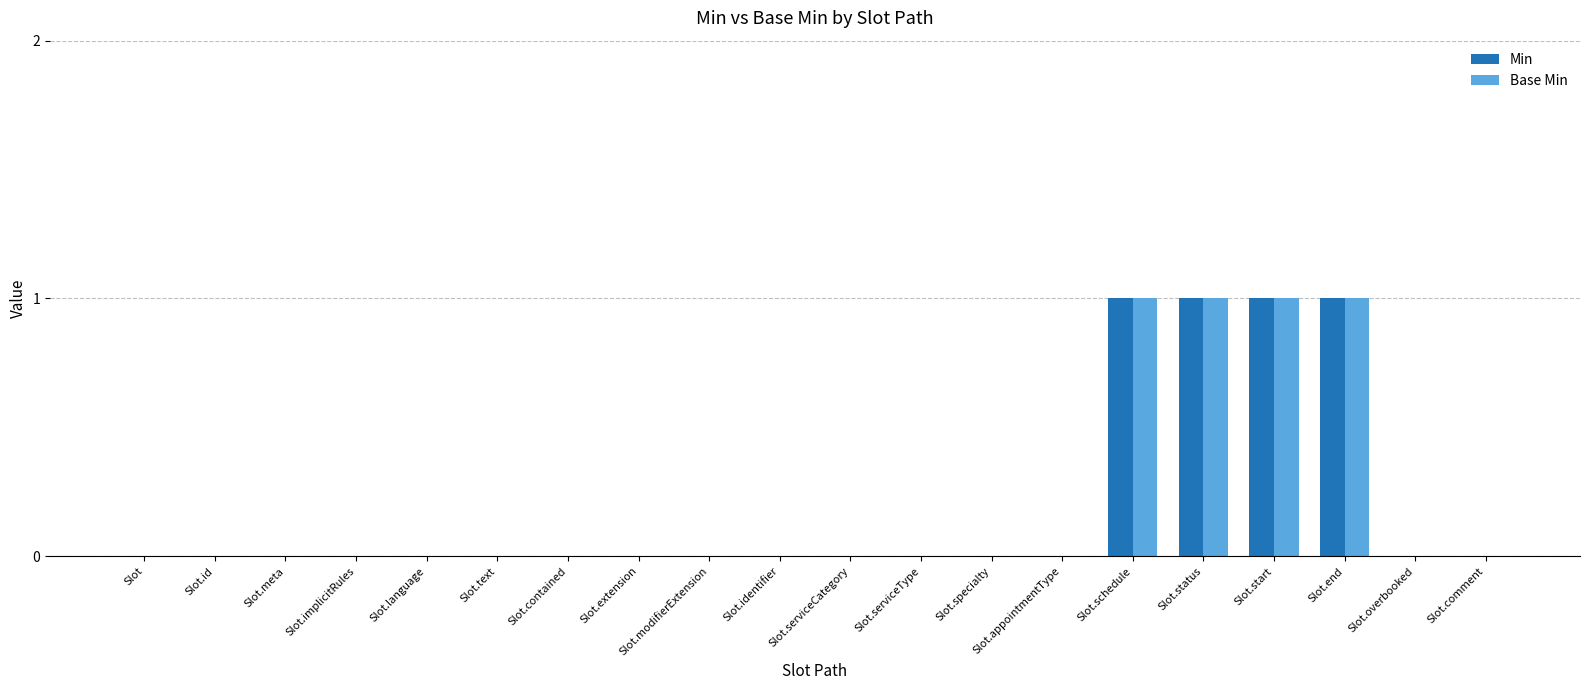

What are all the series names shown in the legend?

Min, Base Min